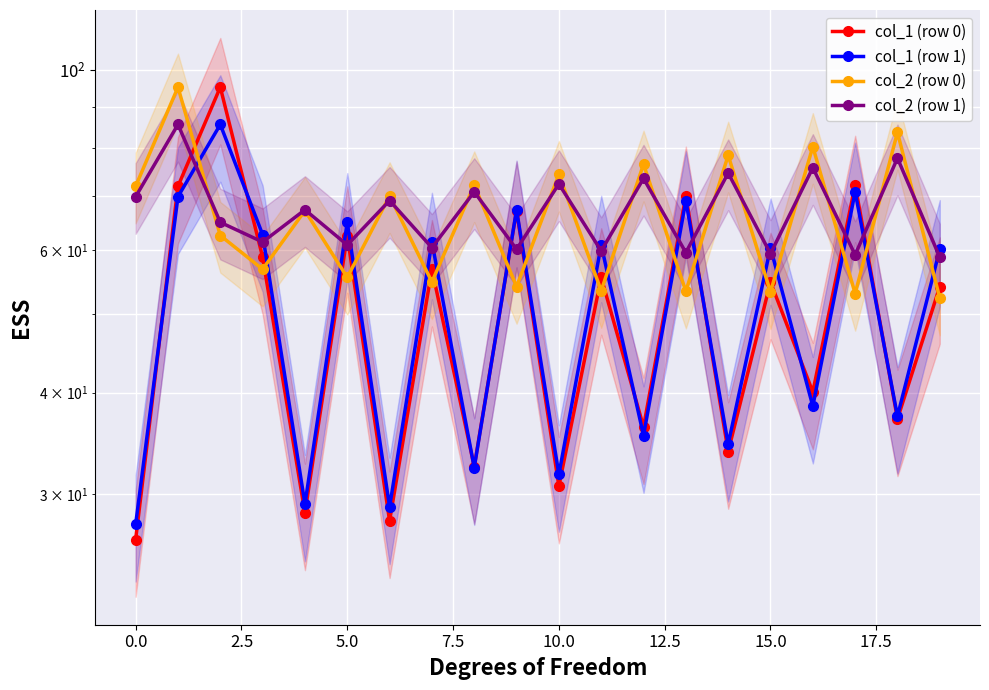

What is the greatest value displayed?

95.2